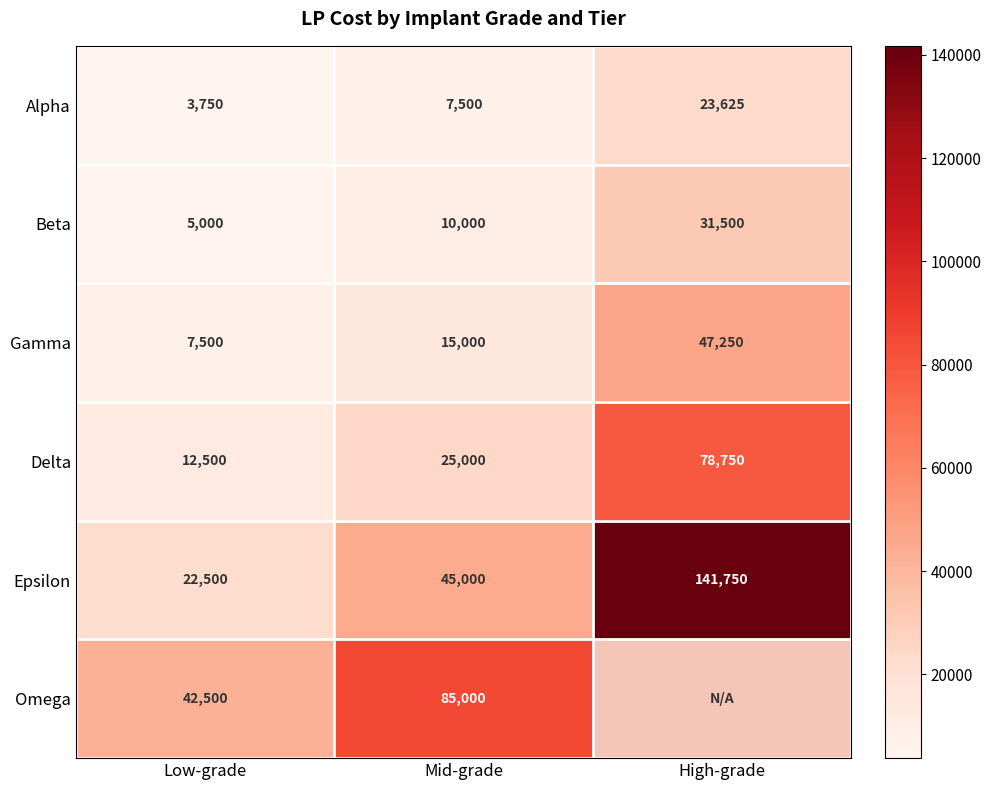

What is the average value of the Gamma series?

23250